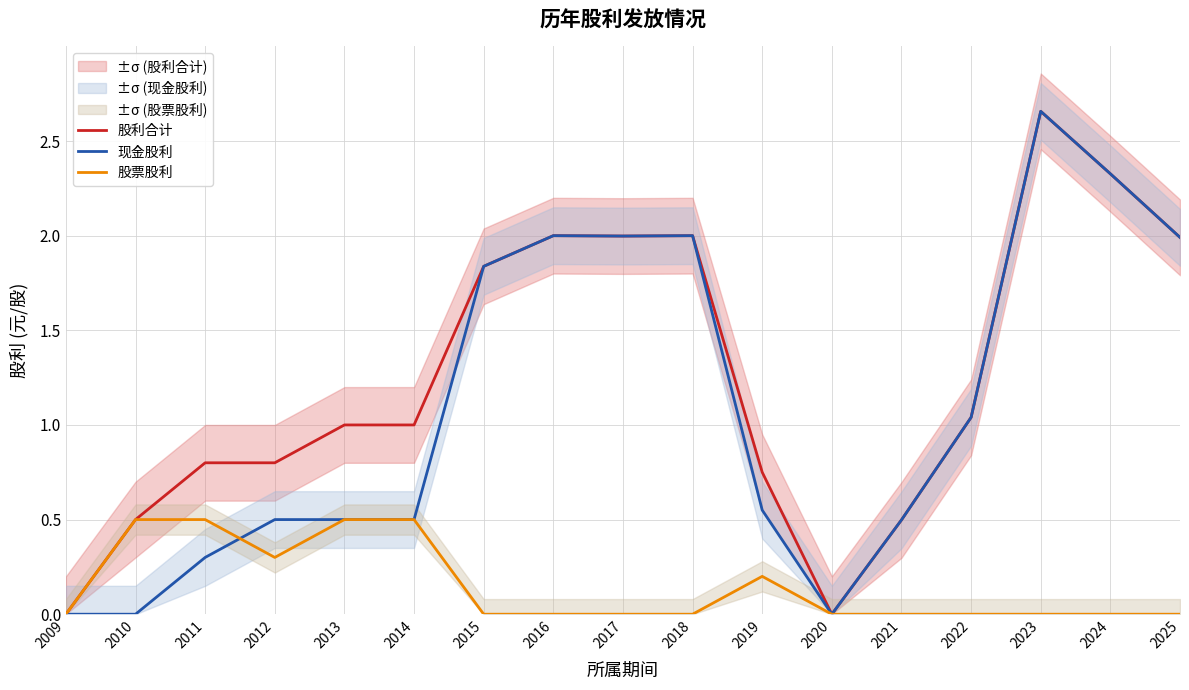

At which label does 股利合计 first exceed 1?

2015